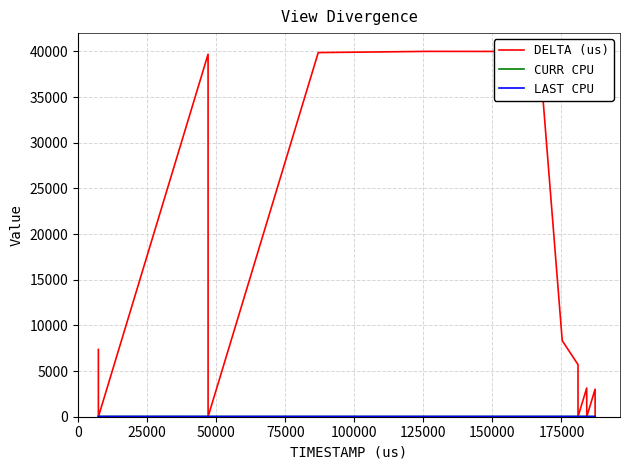

Which series has the largest range (max minus min)?

DELTA (us)